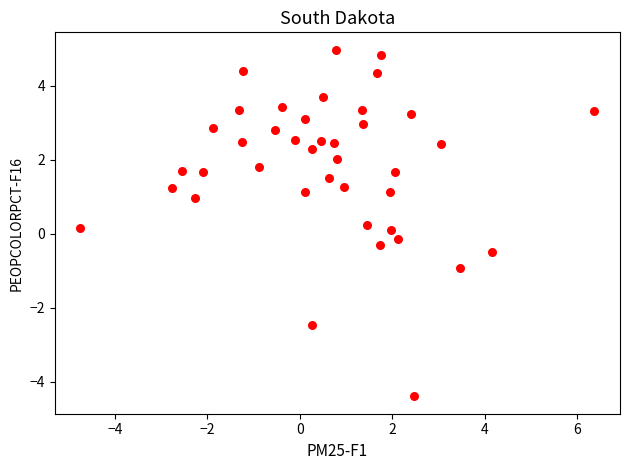

What is the range of Y values (max minus min)?

9.4